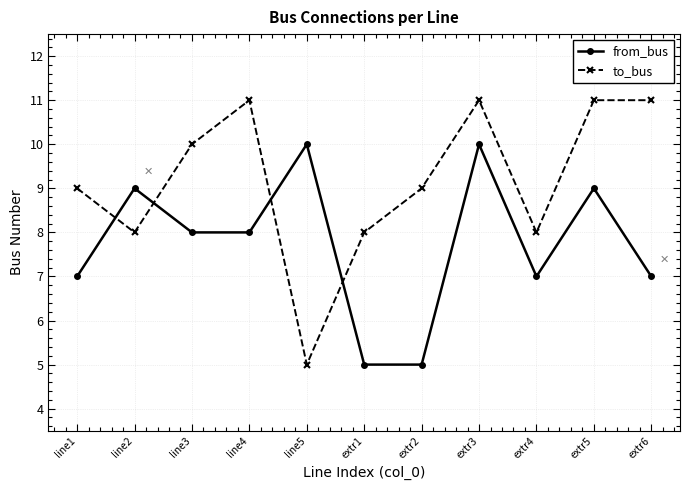

What is the difference between the highest and lowest values at extr6?

4